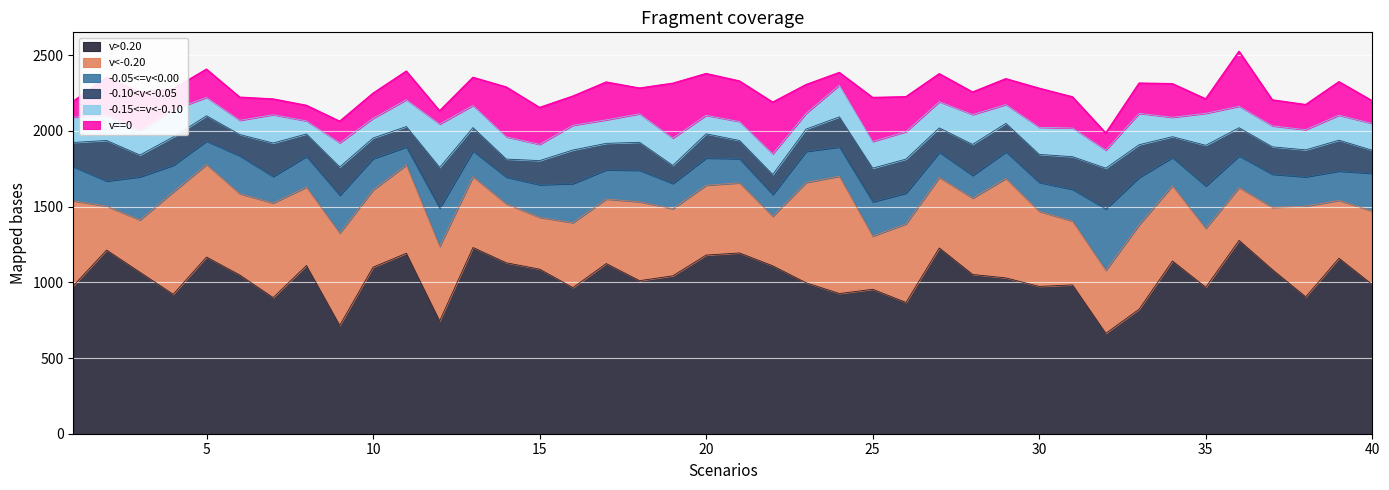

Between 19 and 22, which series saw the biggest shift?

v<-0.20